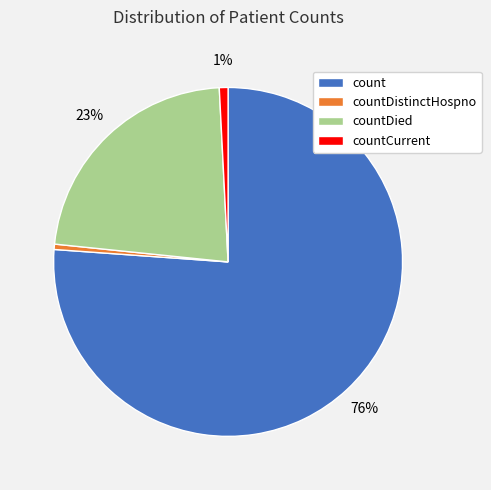

Approximately how many times larger is the value at countDied compared to count?

0.3